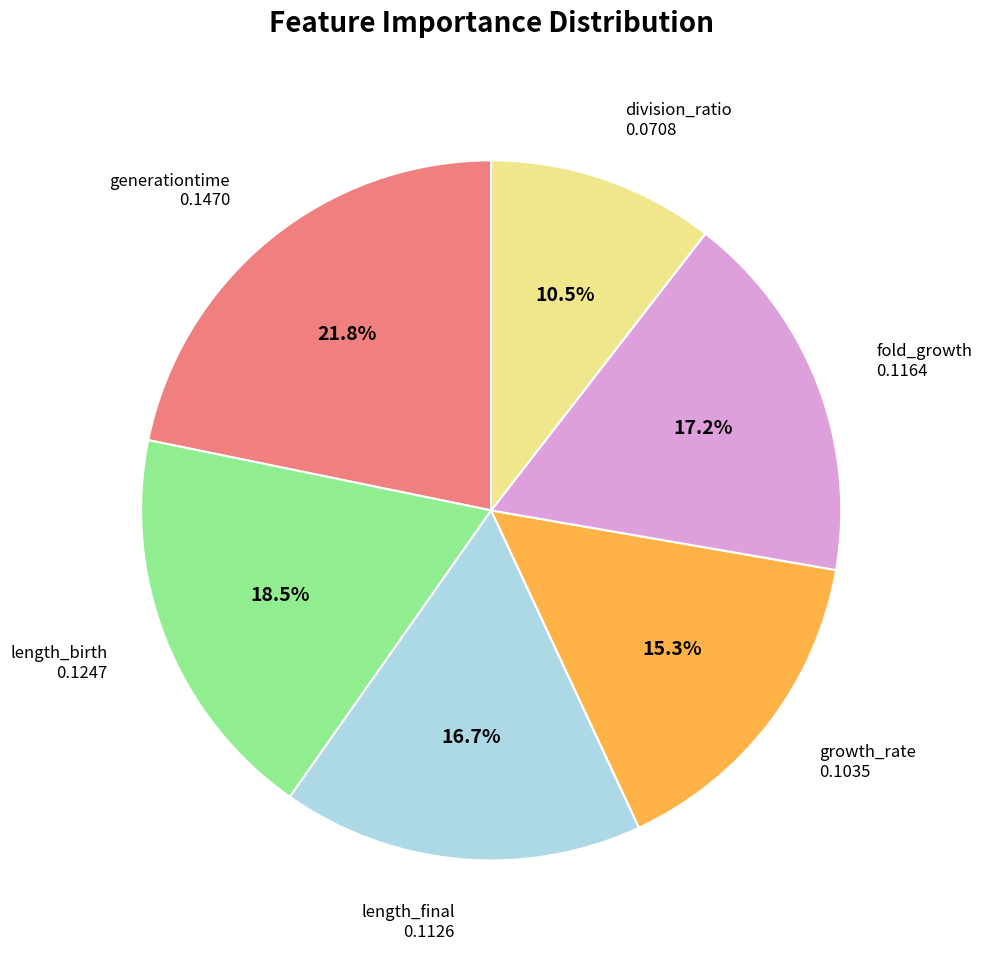

To the nearest percent, what is the difference between the largest and smallest slice percentages?

11%